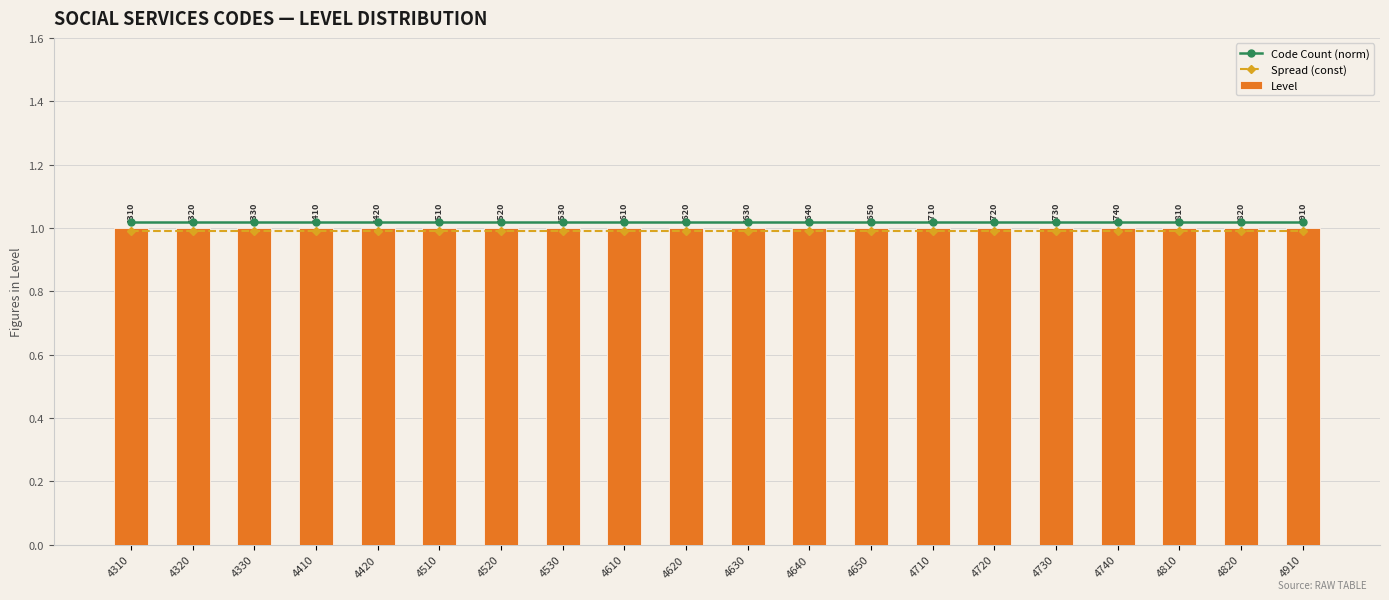

Is it true that Level equals 0.5 at 4630?

False